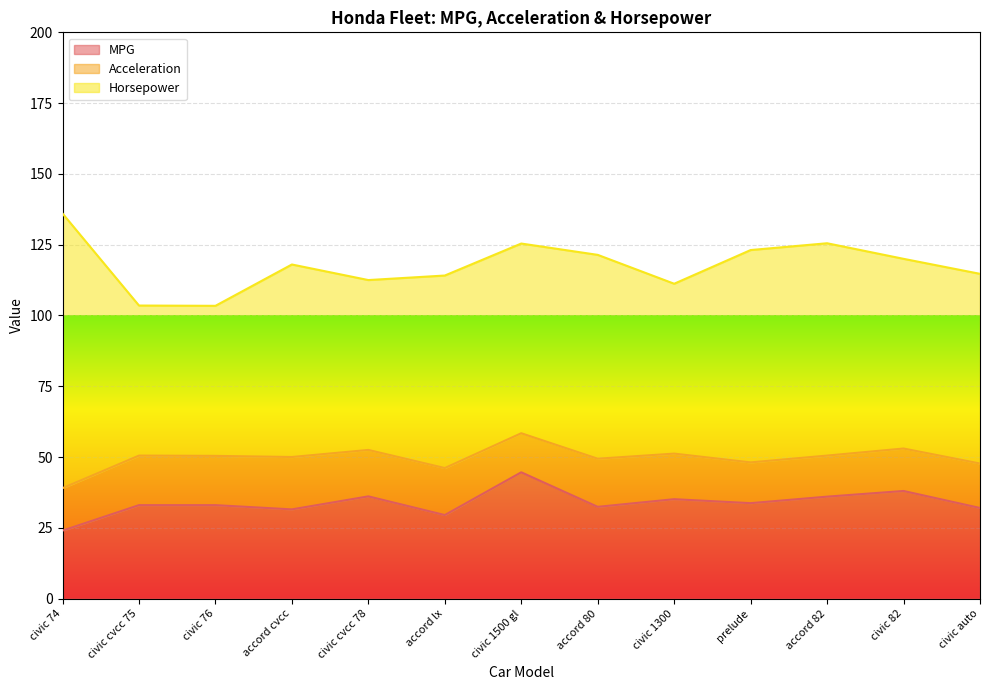

Reading right to left, transcribe all the data shown in this chart.

MPG: civic auto=32.0	civic 82=38.0	accord 82=36.0	prelude=33.7	civic 1300=35.1	accord 80=32.4	civic 1500 gl=44.6	accord lx=29.5	civic cvcc 78=36.1	accord cvcc=31.5	civic 76=33.0	civic cvcc 75=33.0	civic 74=24.0
Acceleration: civic auto=15.7	civic 82=15.0	accord 82=14.5	prelude=14.4	civic 1300=16.1	accord 80=17.0	civic 1500 gl=13.8	accord lx=16.6	civic cvcc 78=16.4	accord cvcc=18.5	civic 76=17.4	civic cvcc 75=17.5	civic 74=15.0
Horsepower: civic auto=67.0	civic 82=67.0	accord 82=75.0	prelude=75.0	civic 1300=60.0	accord 80=72.0	civic 1500 gl=67.0	accord lx=68.0	civic cvcc 78=60.0	accord cvcc=68.0	civic 76=53.0	civic cvcc 75=53.0	civic 74=97.0